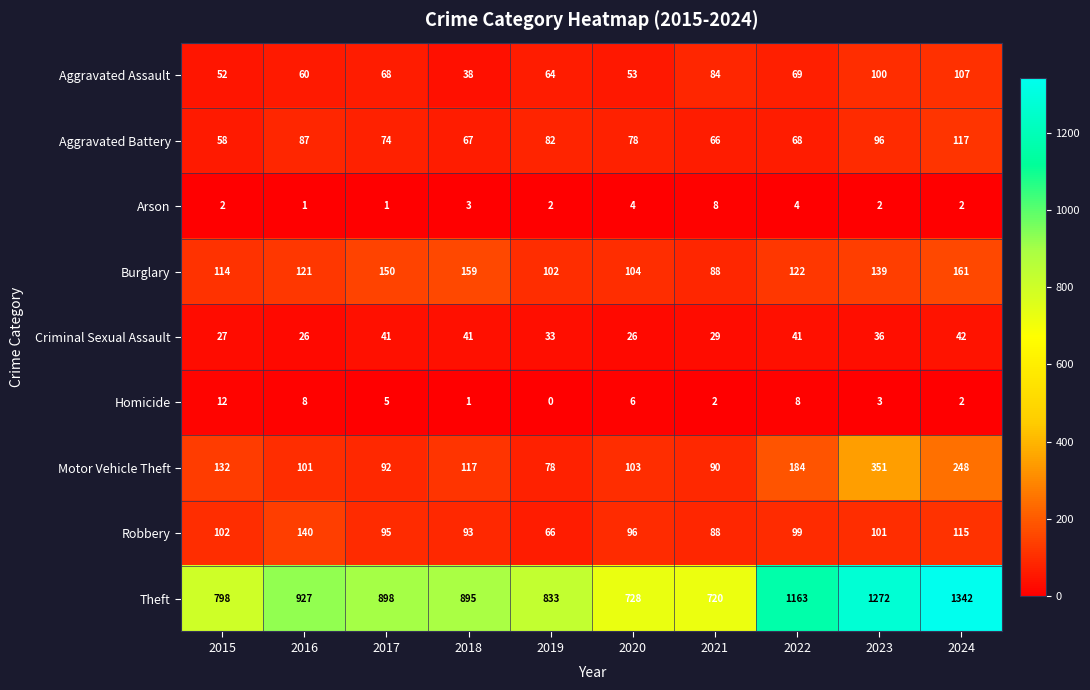

Read the Theft value at 2023, to the nearest 50.

1250